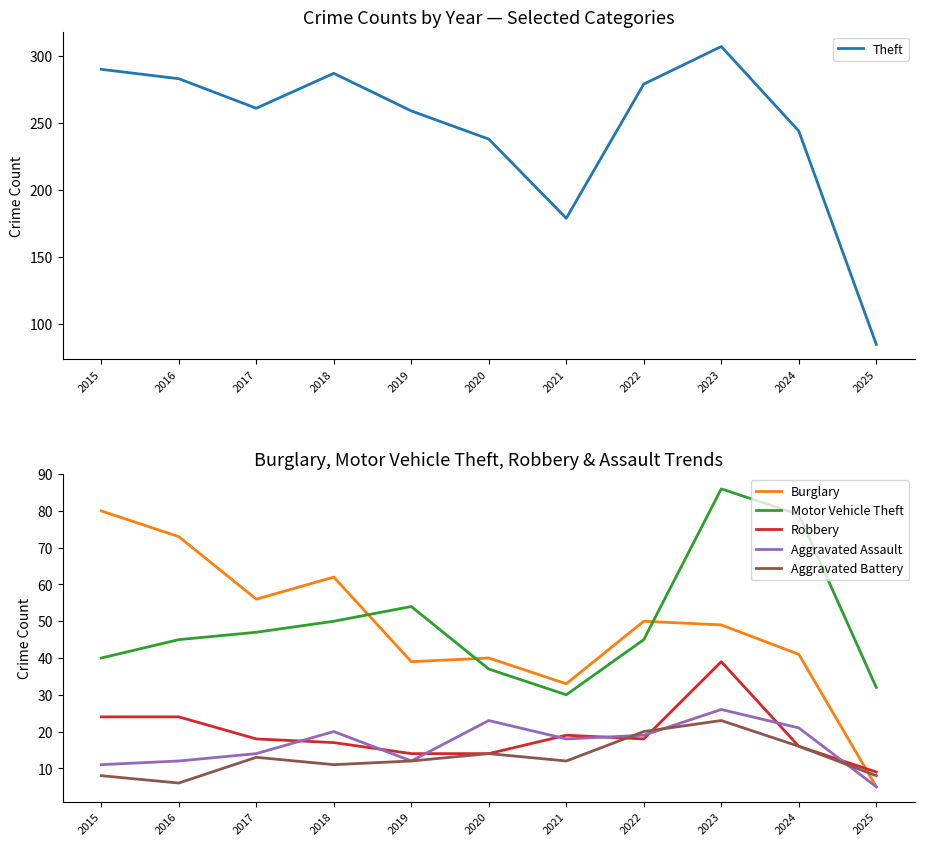

What is the lowest value of the Burglary series?

5